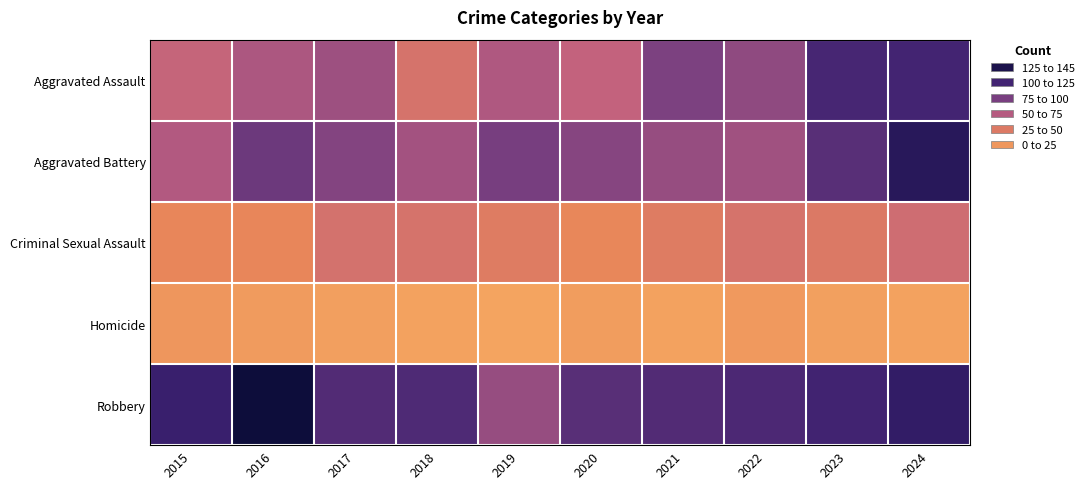

Reading right to left, extract all data points from this chart.

Aggravated Assault: 2024=112	2023=110	2022=78	2021=86	2020=56	2019=65	2018=43	2017=72	2016=66	2015=54
Aggravated Battery: 2024=127	2023=102	2022=71	2021=75	2020=82	2019=88	2018=70	2017=83	2016=93	2015=64
Criminal Sexual Assault: 2024=48	2023=38	2022=43	2021=36	2020=27	2019=36	2018=43	2017=44	2016=28	2015=28
Homicide: 2024=2	2023=3	2022=10	2021=2	2020=6	2019=0	2018=2	2017=5	2016=8	2015=13
Robbery: 2024=121	2023=113	2022=108	2021=105	2020=102	2019=75	2018=107	2017=105	2016=144	2015=117